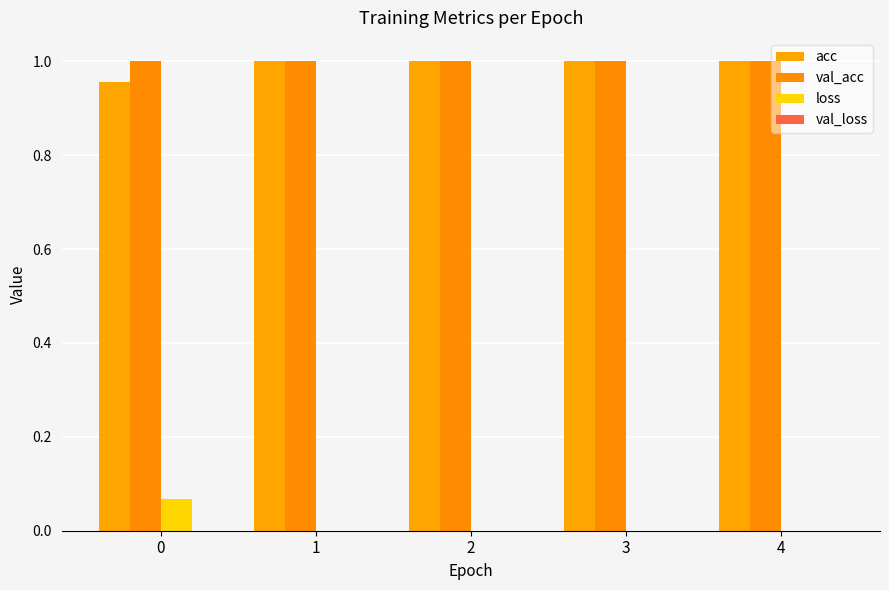

Does the chart contain stacked bars?

No